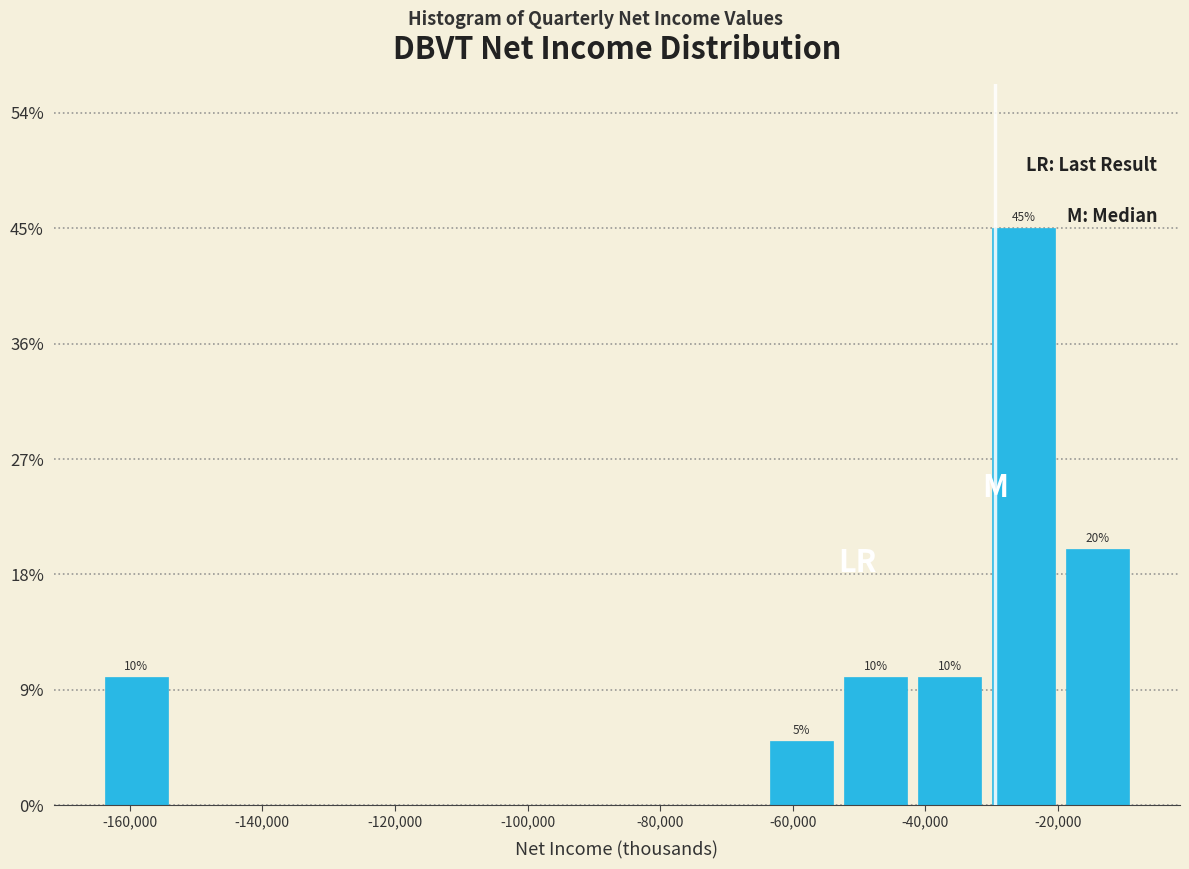

Over which range of the x-axis is the bar tallest?

-30000 to -20000